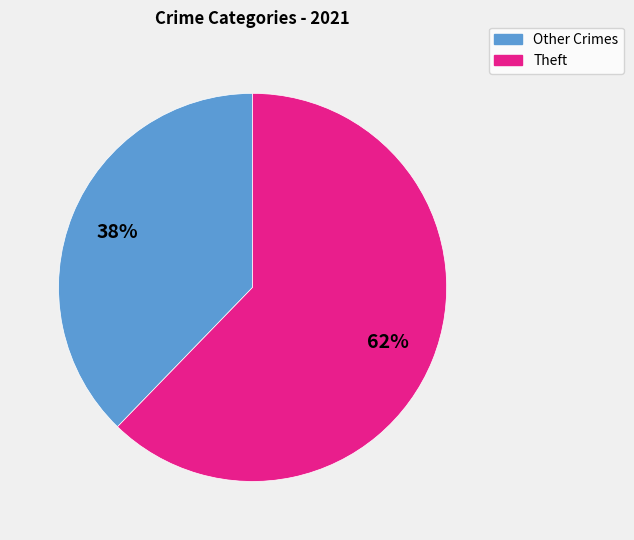

To the nearest percent, what is the average slice percentage?

50%